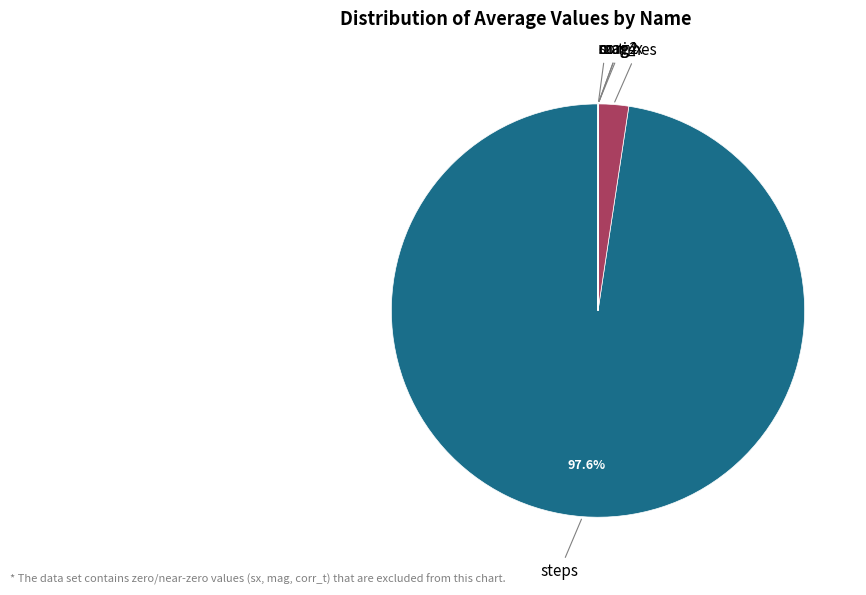

Does any single category account for the majority?

Yes